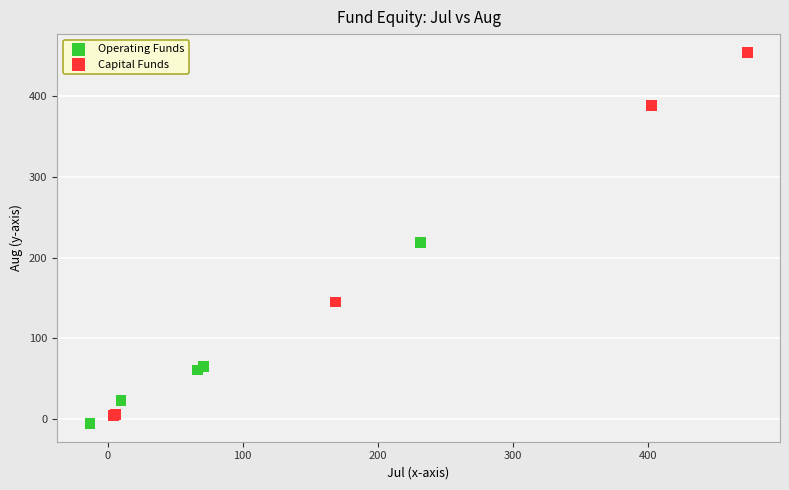

Which series contains the highest Y value?

Capital Funds